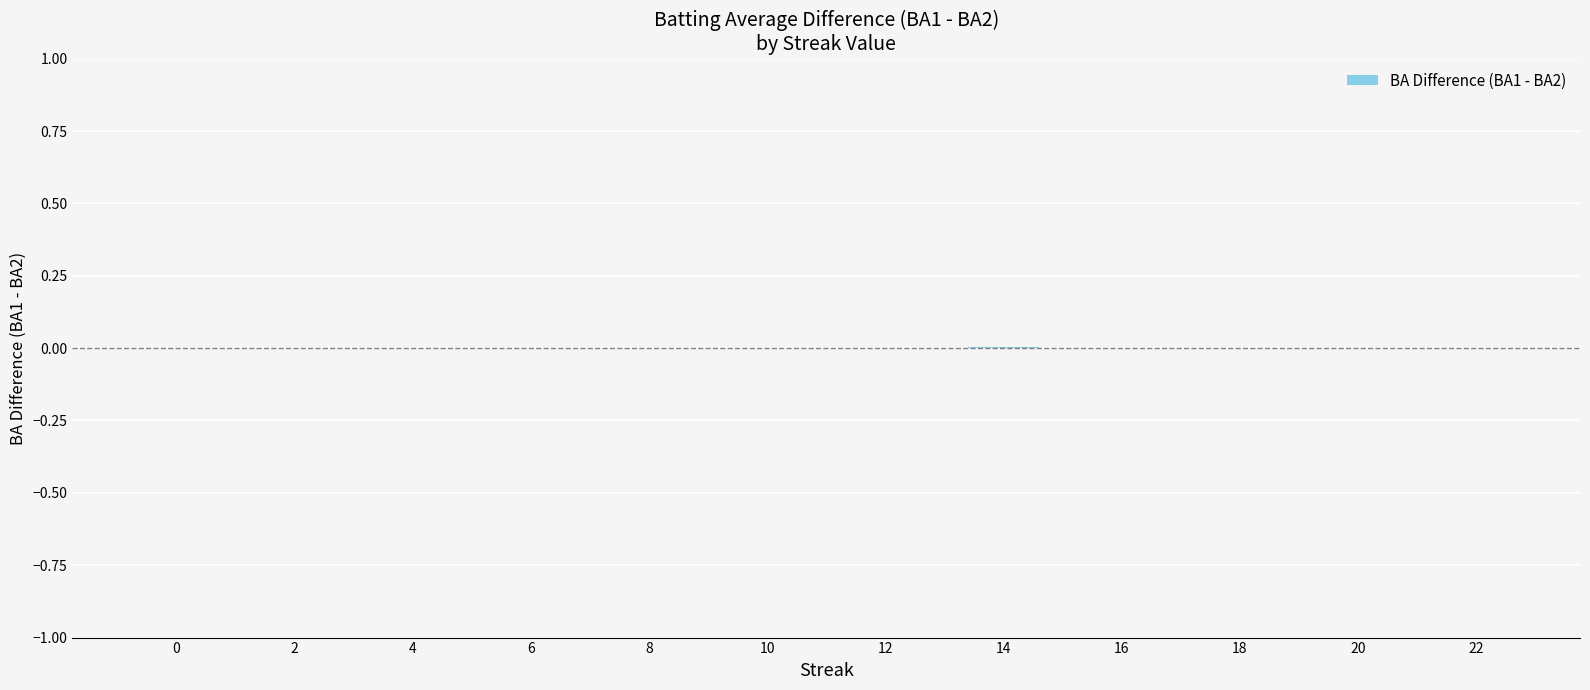

Count the number of data series in this chart.

1